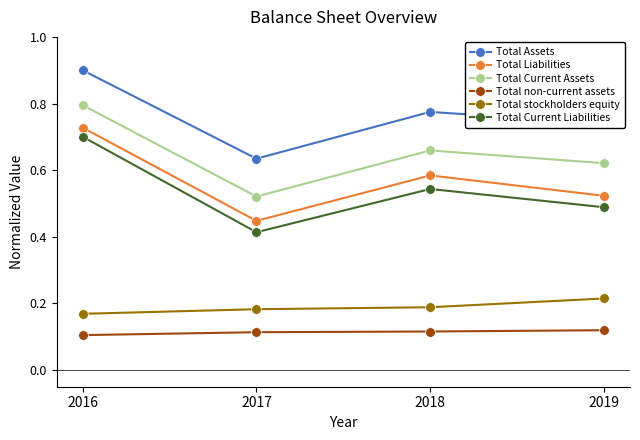

Does the chart have visible grid lines?

No